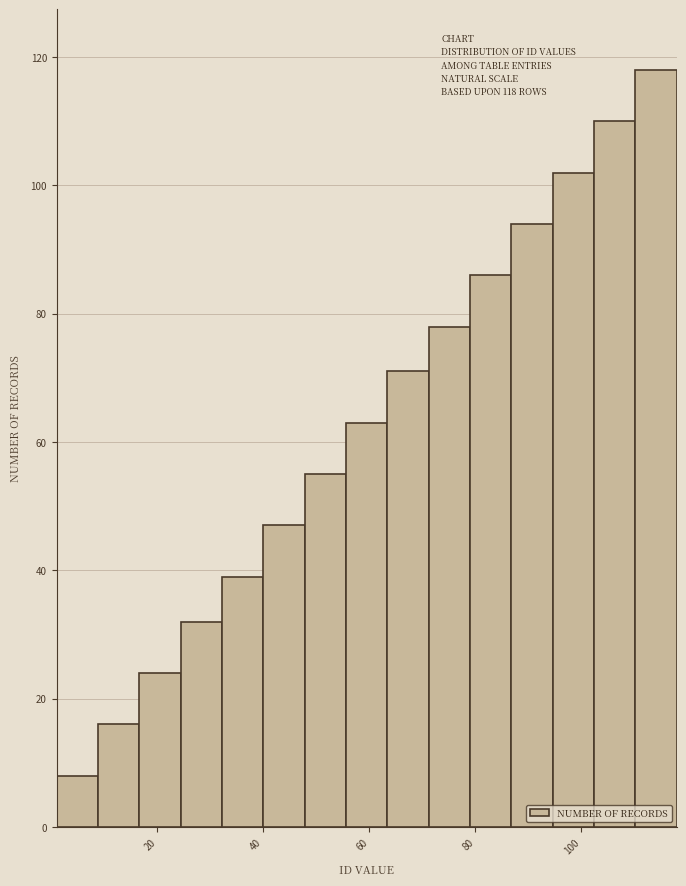

Around what value on the x-axis is the tallest bar? Give the approximate position of its centre, as read against the axis.

114